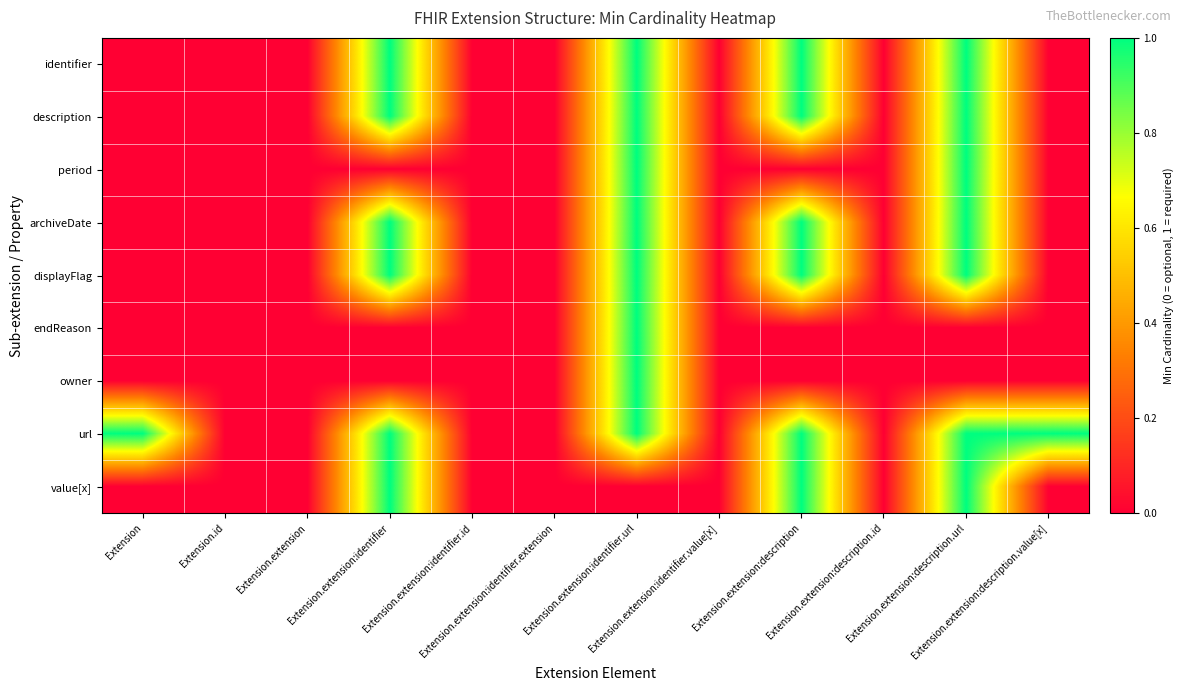

Which category has the lowest value across all series?

Extension